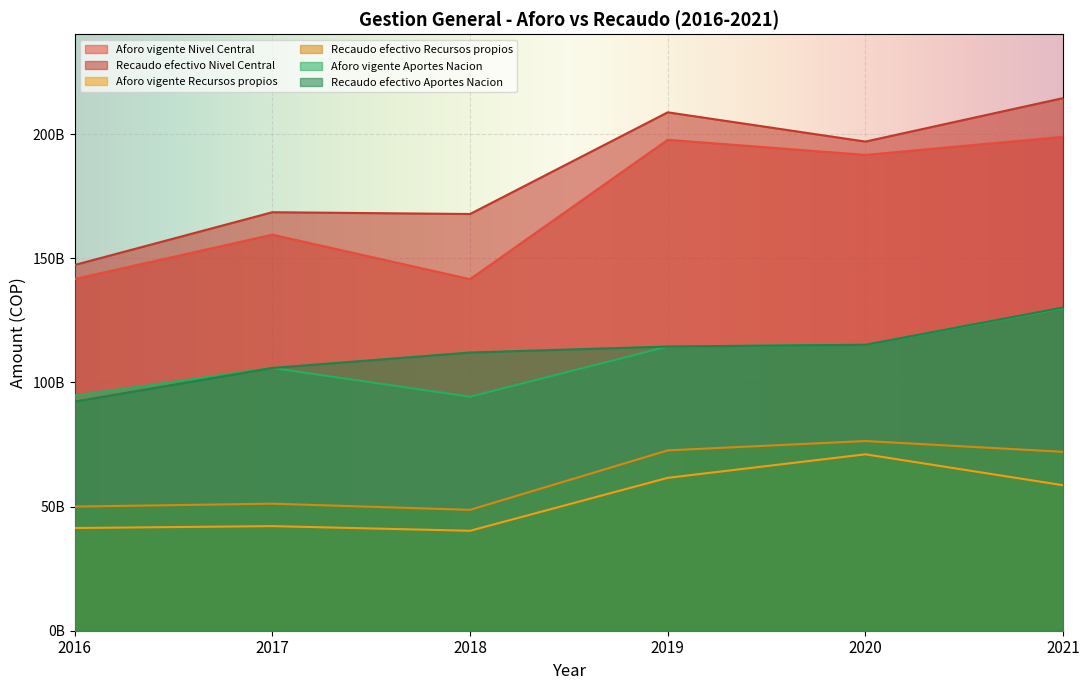

What is the total value across all series at 2016?

567219175071